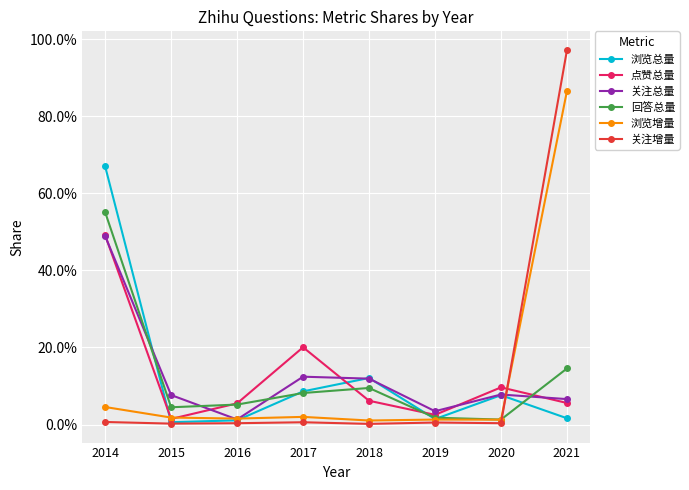

Which series has the widest spread of values?

关注增量